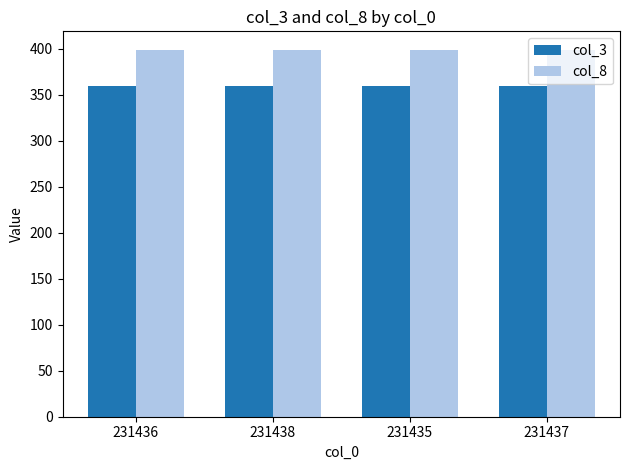

Reading left to right, list all the values displayed in this chart.

col_3: 231436=359	231438=359	231435=359	231437=359
col_8: 231436=399	231438=399	231435=399	231437=399